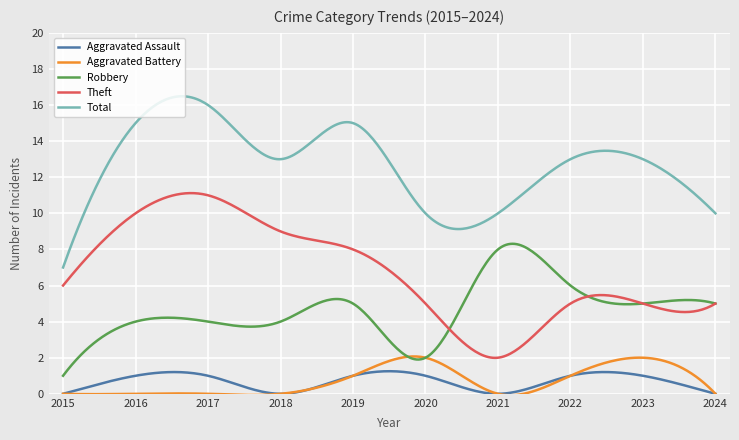

What is the maximum value shown in the chart?

16.5